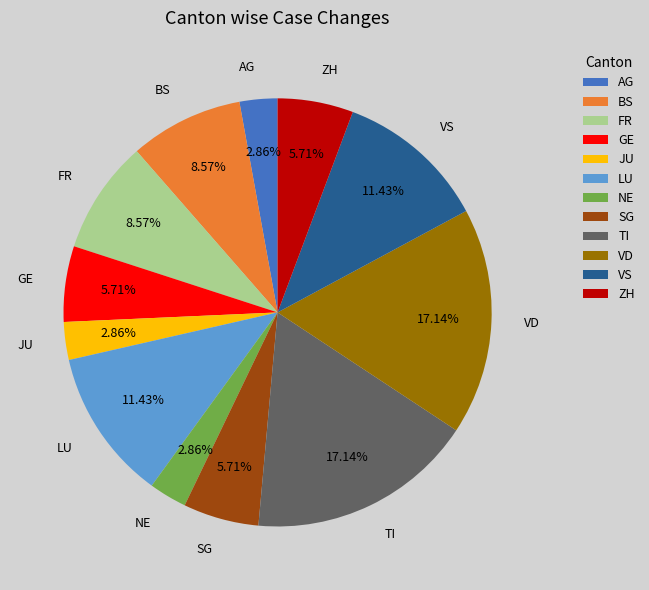

What percentage is NOT represented by FR?

91.4%